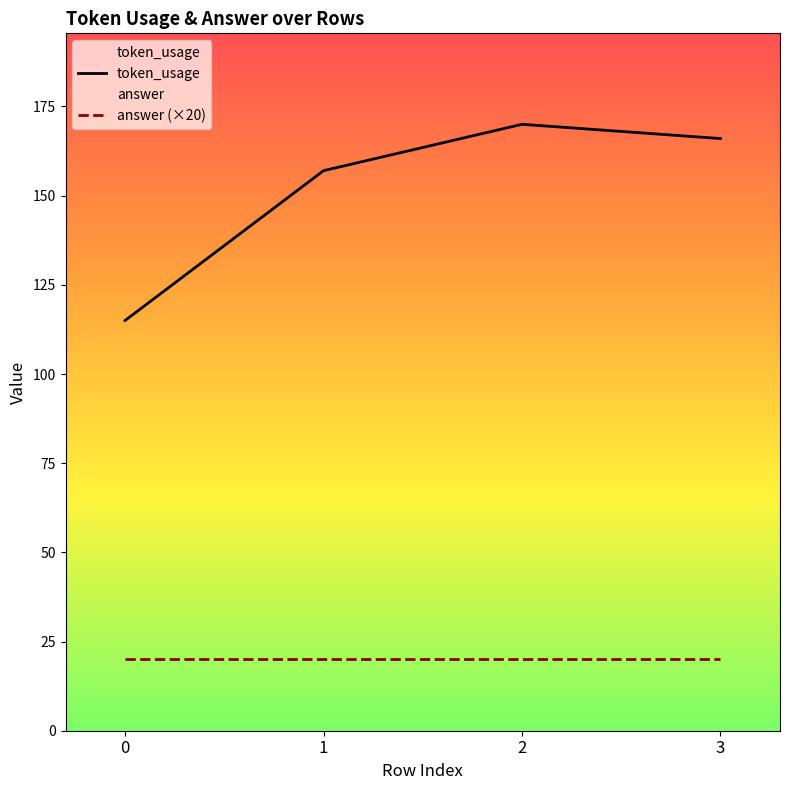

What is the spread (max minus min) of values at 3?

146